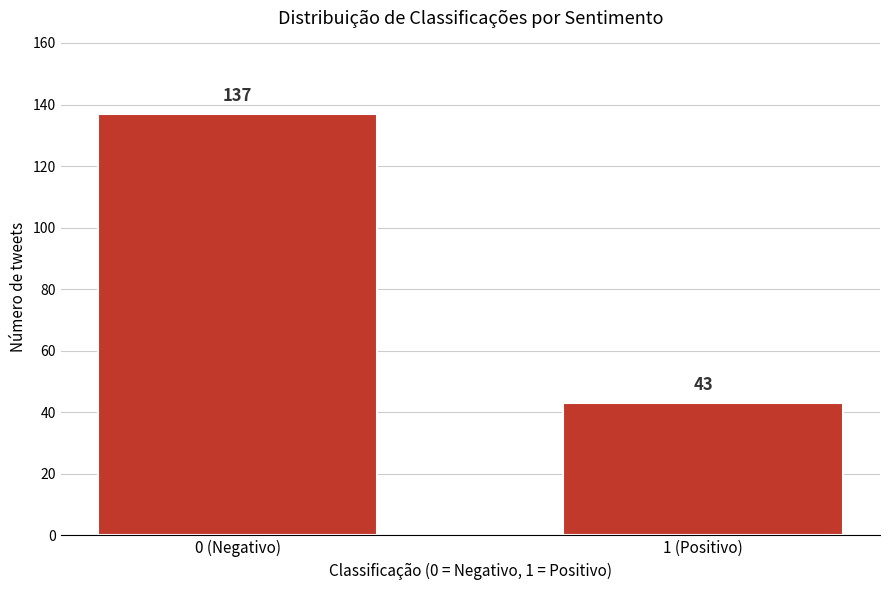

Reading left to right, transcribe all the data shown in this chart.

137	43